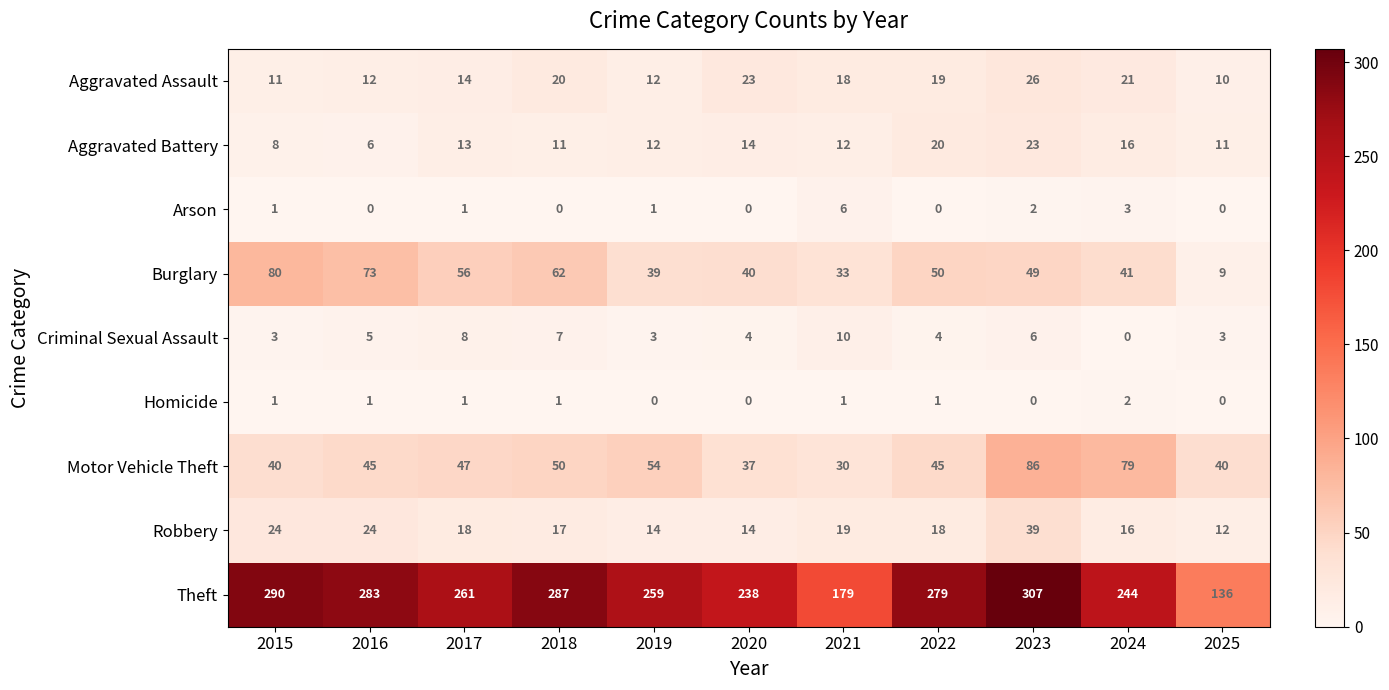

What is the total value across all series at 2024?

422